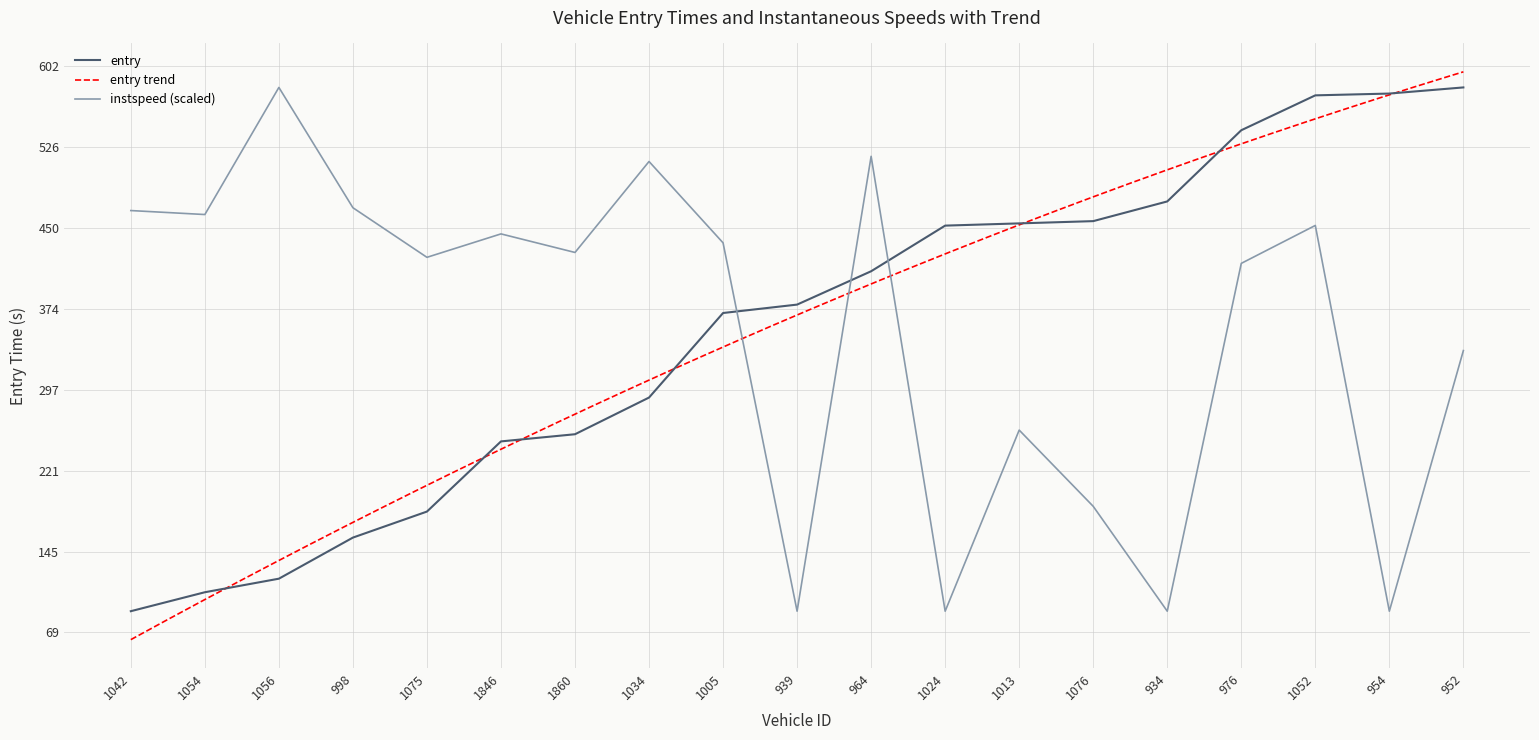

What is the difference between the maximum and minimum values in the instspeed series?

493.5